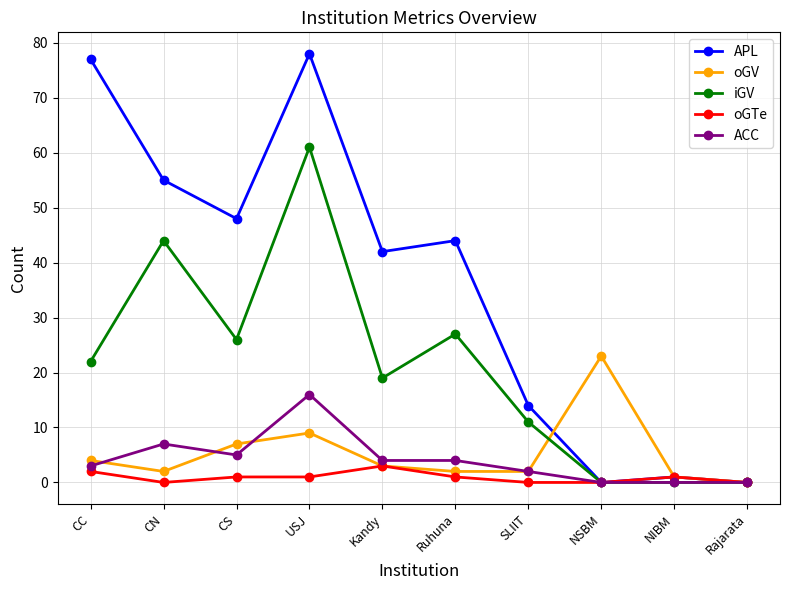

Which series has the largest total across all categories?

APL